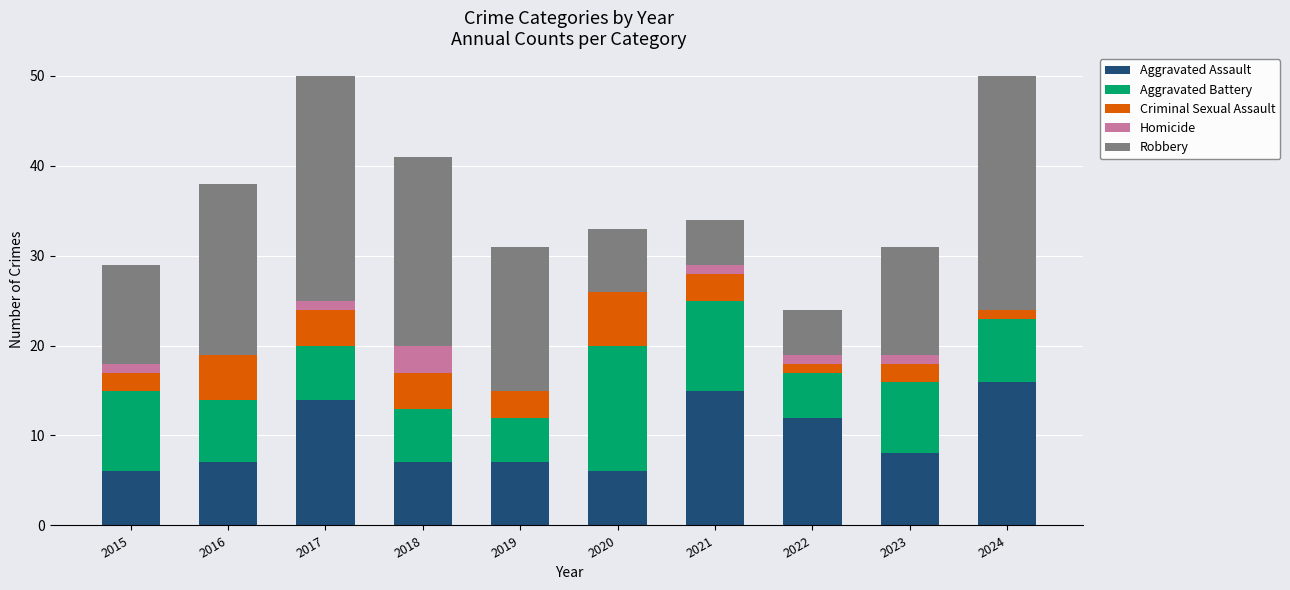

List the labels in order of Aggravated Battery value, smallest first.

2019, 2022, 2017, 2018, 2016, 2024, 2023, 2015, 2021, 2020